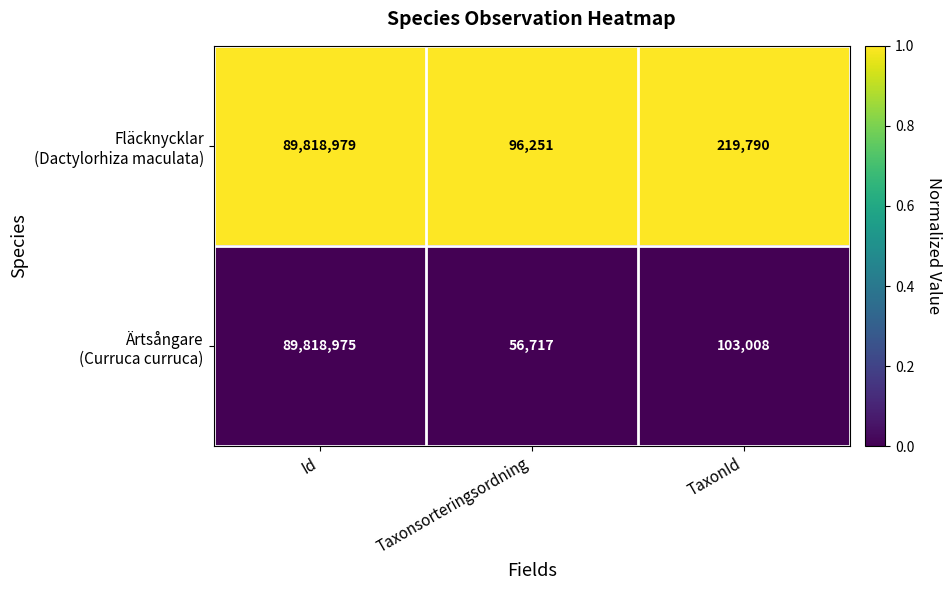

At which category does the chart reach its minimum across all series?

Taxonsorteringsordning